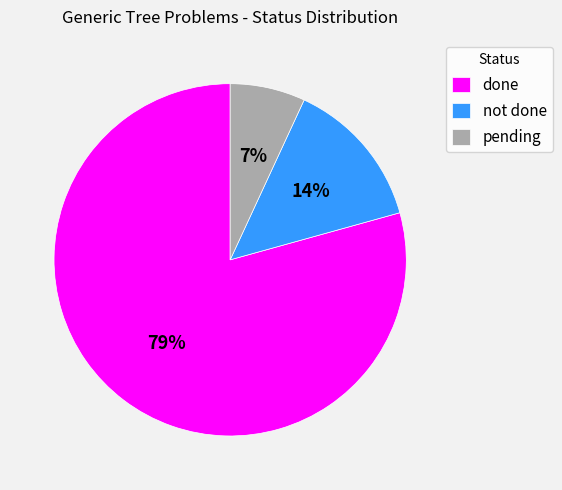

To the nearest percent, what is the difference between the largest and smallest slice percentages?

72%